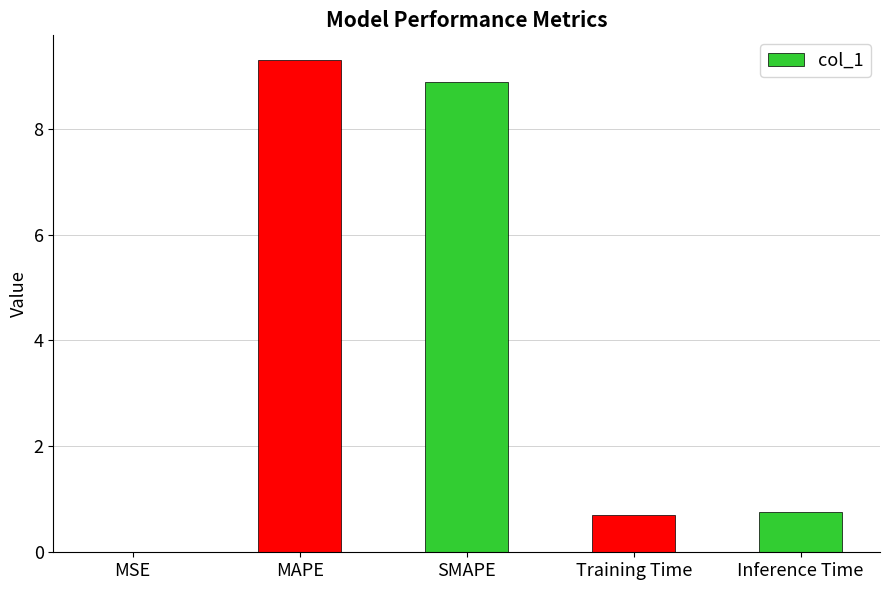

Which has a higher value, Training Time or SMAPE?

SMAPE